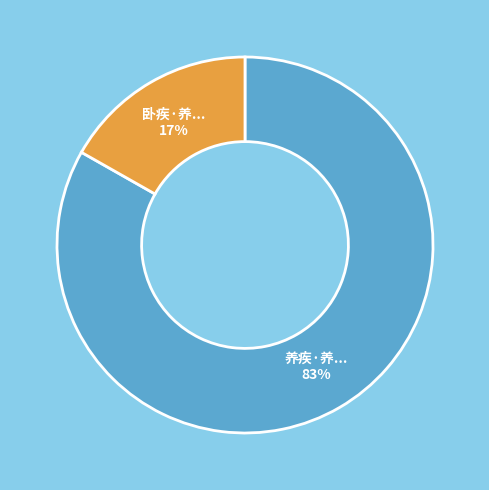

Is there any slice that represents more than half of the pie?

Yes